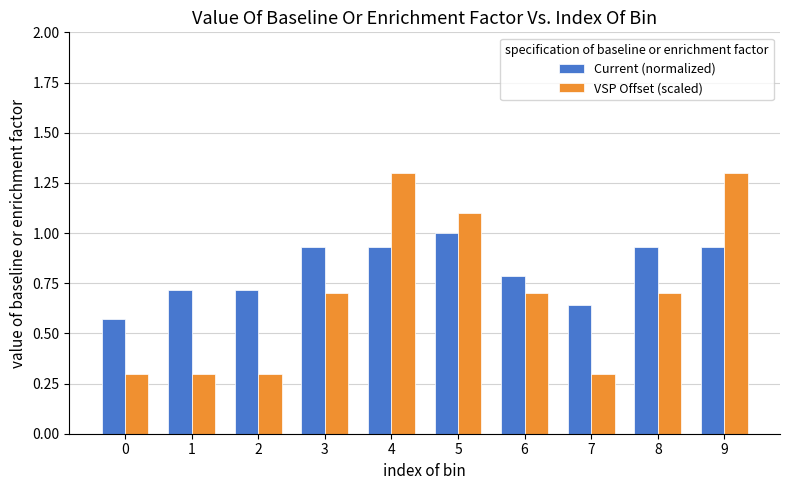

True or false: VSP Offset (scaled) has a value of 0.2 at 1.

False